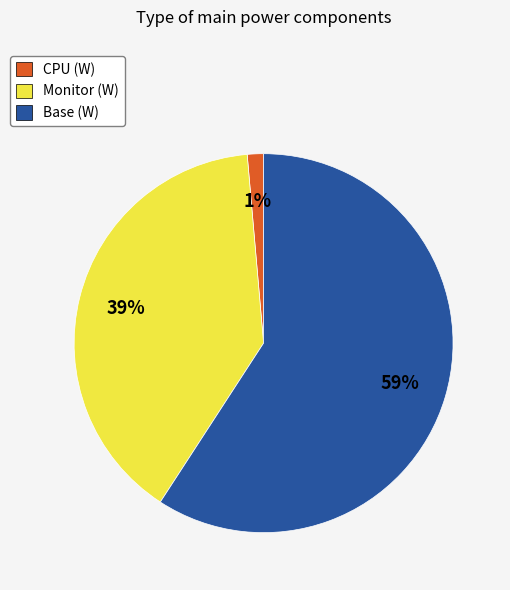

What is the ratio of the value at Monitor (W) to the value at Base (W)?

0.7